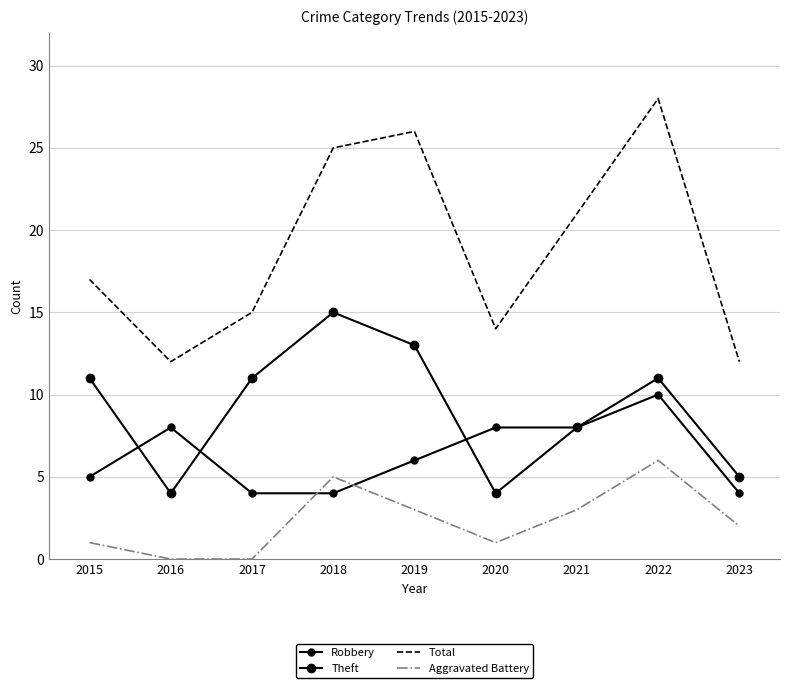

Read the Theft value at 2017, to the nearest 5.

10